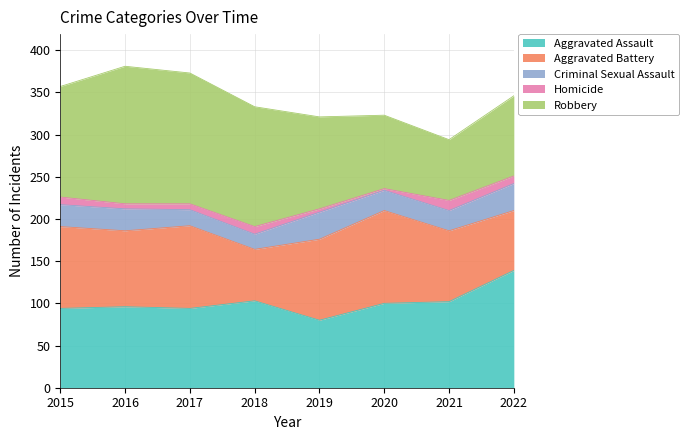

How many values in the Aggravated Assault series exceed 100?

3